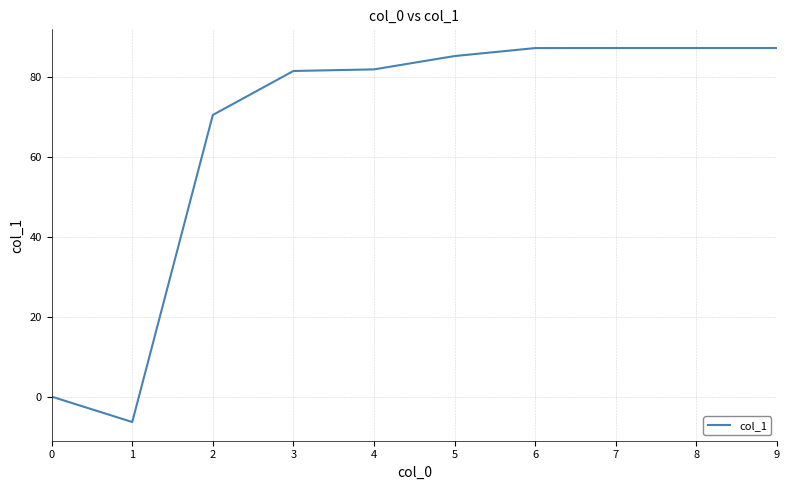

How many values are below 85?

5